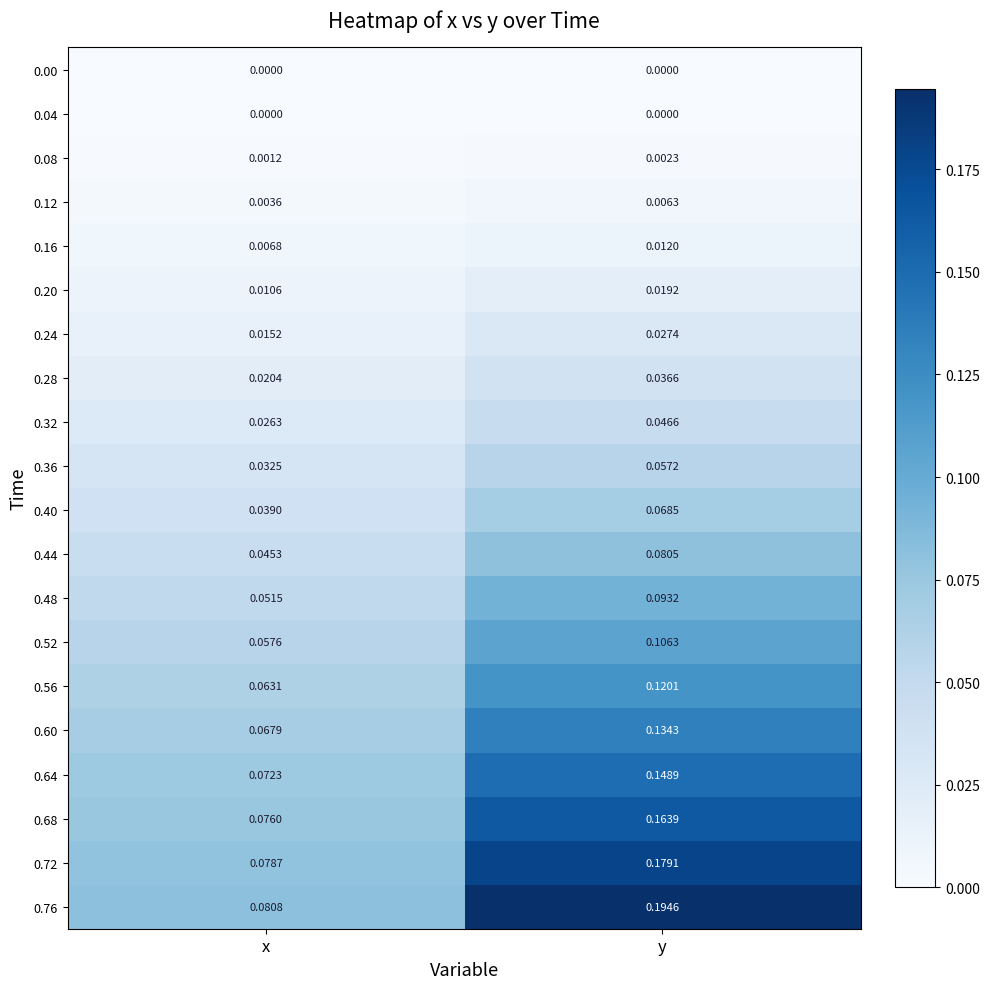

At which label is 0.44 closest to 0?

x